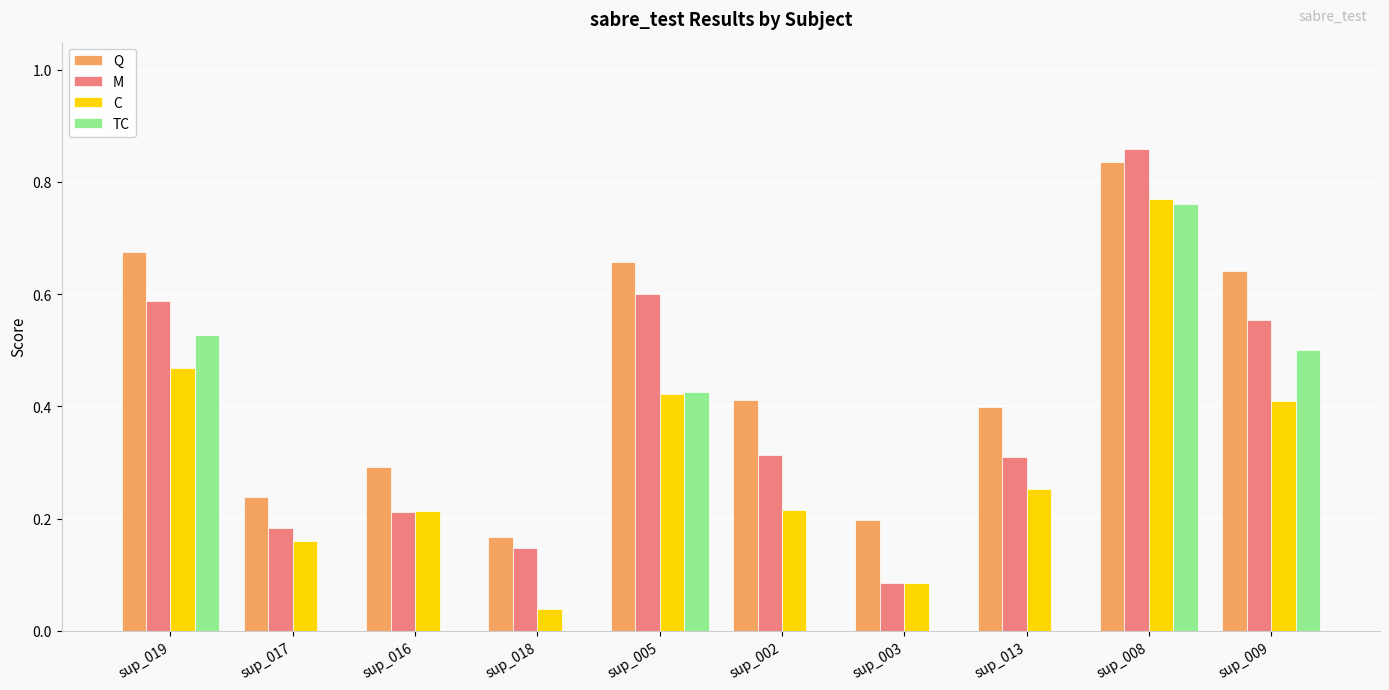

What is the total value across all series at sup_009?

2.1